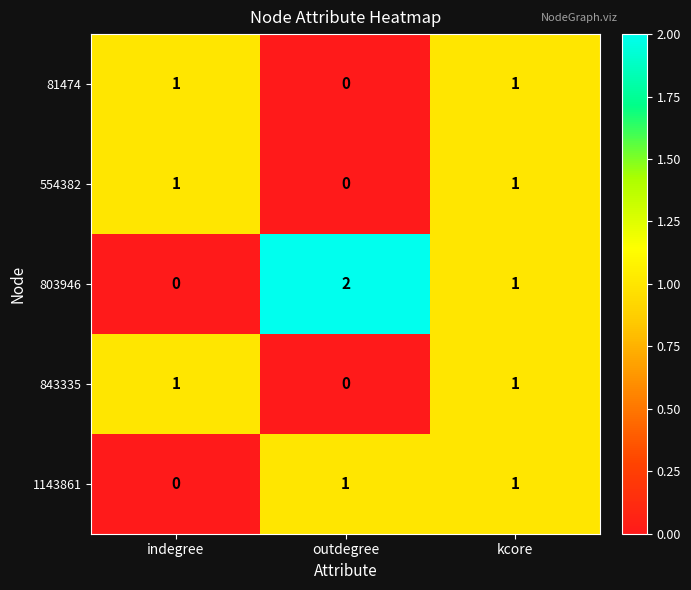

How many 554382 values are between 0 and 1?

3